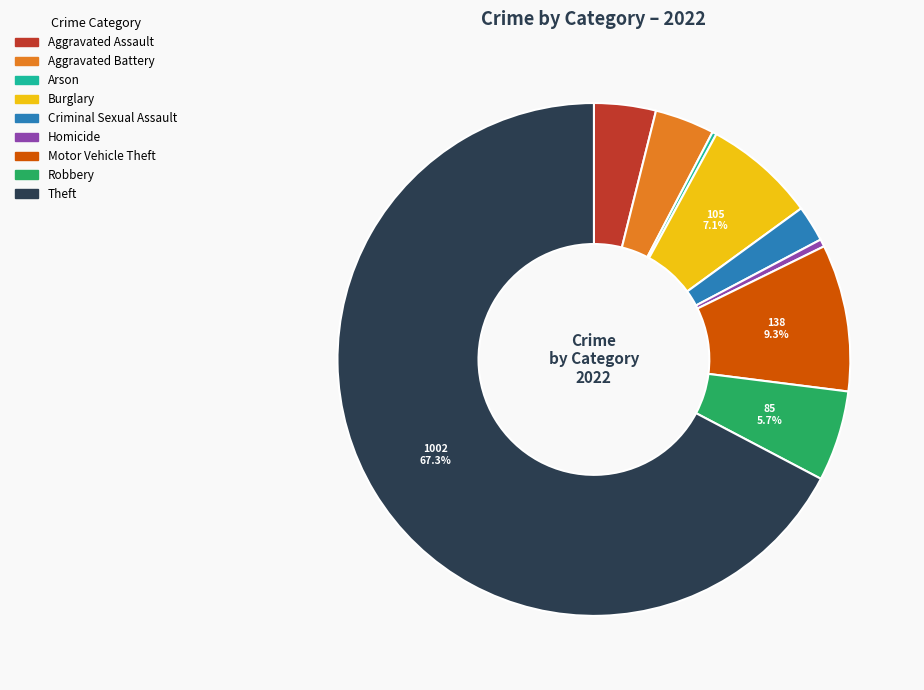

Is it true that Homicide is 10% of the pie?

False